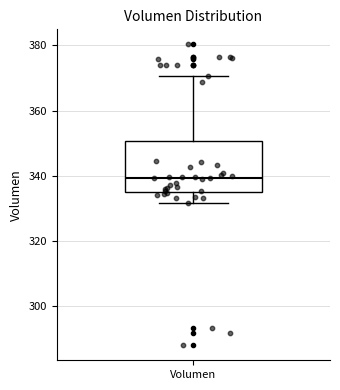

Where does the lower whisker of the box for Volumen end on the y-axis? The values are not printed on the chart, so give them approximately, as read against the axis.

332